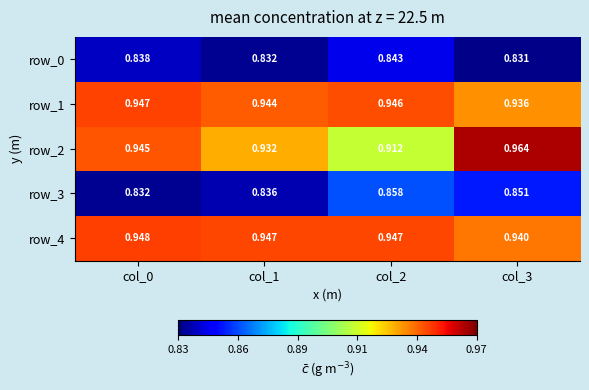

What is the minimum value for row_2?

0.9